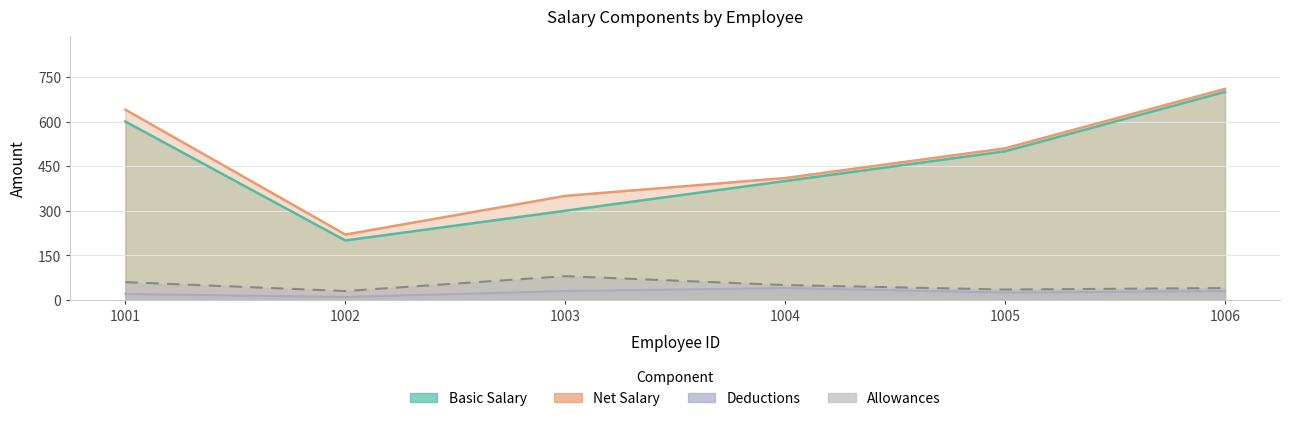

What is the approximate value of Net Salary at 1006, to the nearest 10?

710